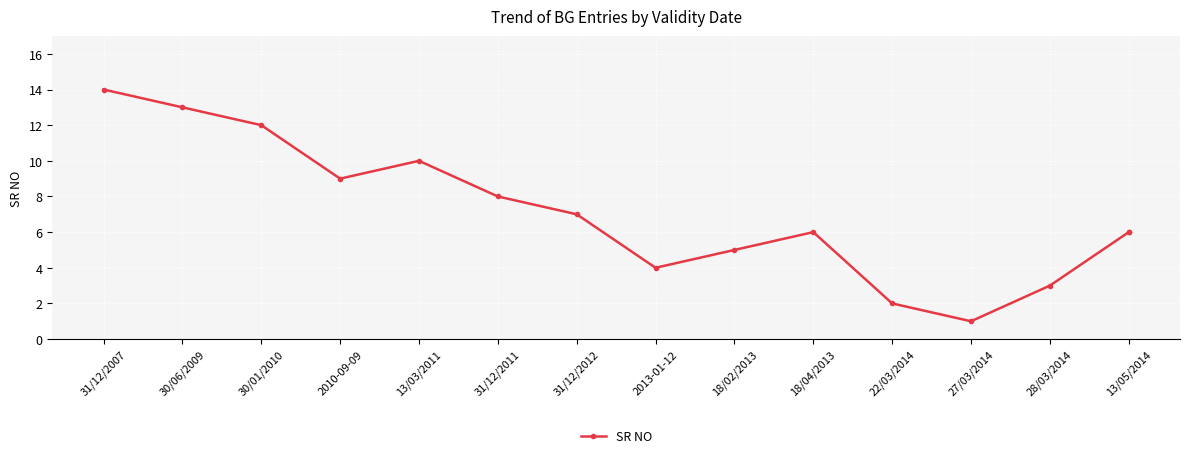

The chart shows a value of 12 at 30/01/2010. True or false?

True